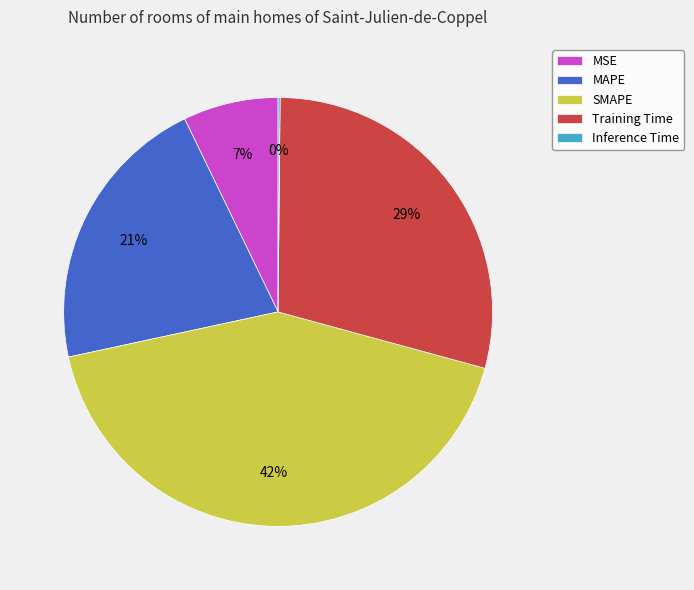

To the nearest percent, what portion does SMAPE represent?

42%